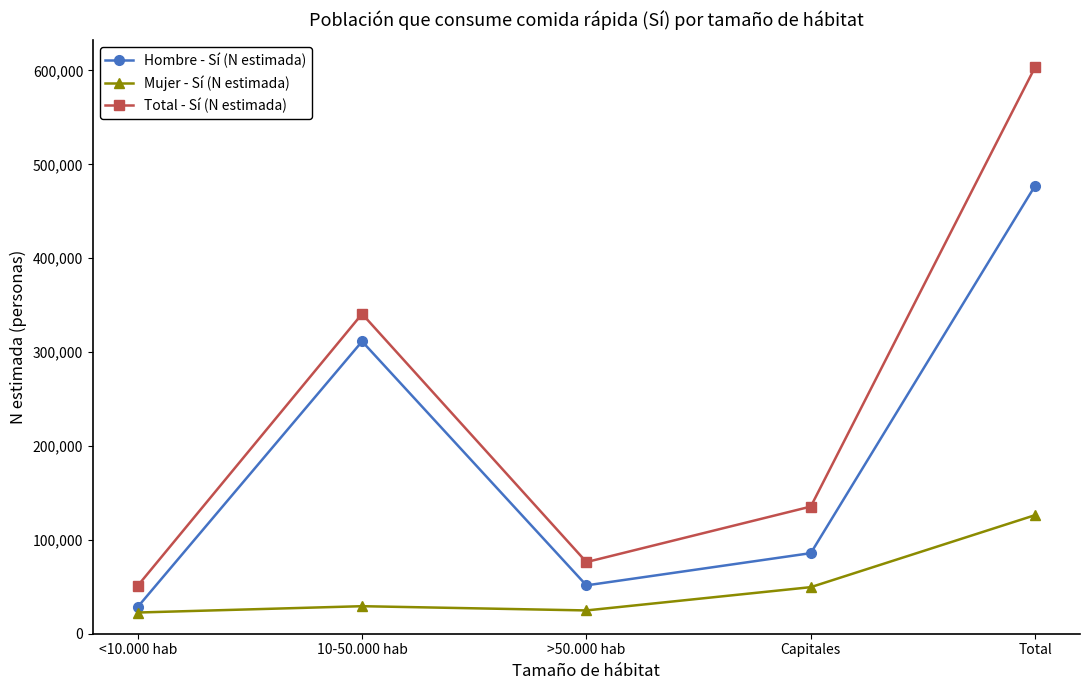

Where is Hombre - Sí (N estimada) nearest to the value 252904?

10-50.000 hab